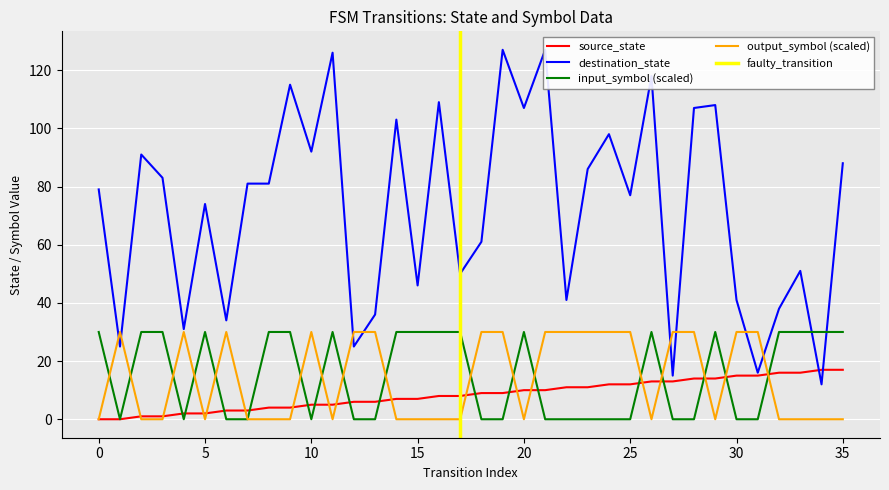

Reading left to right, what are all the values shown in this chart?

source_state: 0	0	1	1	2	2	3	3	4	4	5	5	6	6	7	7	8	8	9	9	10	10	11	11	12	12	13	13	14	14	15	15	16	16	17	17
destination_state: 79	25	91	83	31	74	34	81	81	115	92	126	25	36	103	46	109	50	61	127	107	127	41	86	98	77	118	15	107	108	41	16	38	51	12	88
input_num_a: 30	0	30	30	0	30	0	0	30	30	0	30	0	0	30	30	30	30	0	0	30	0	0	0	0	0	30	0	0	30	0	0	30	30	30	30
output_num_b: 0	30	0	0	30	0	30	0	0	0	30	0	30	30	0	0	0	0	30	30	0	30	30	30	30	30	0	30	30	0	30	30	0	0	0	0